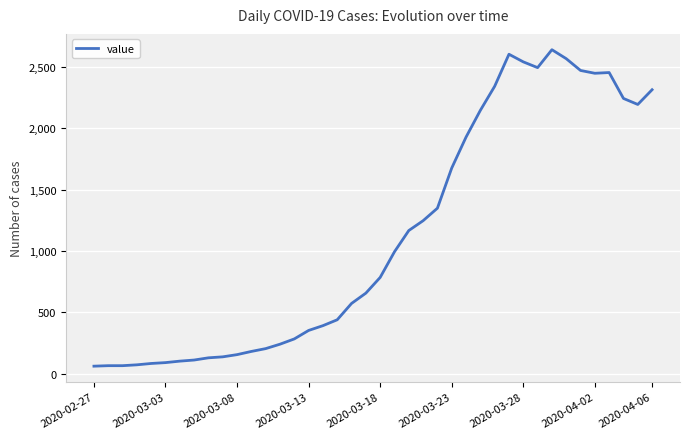

What is the minimum value shown in the chart?

61